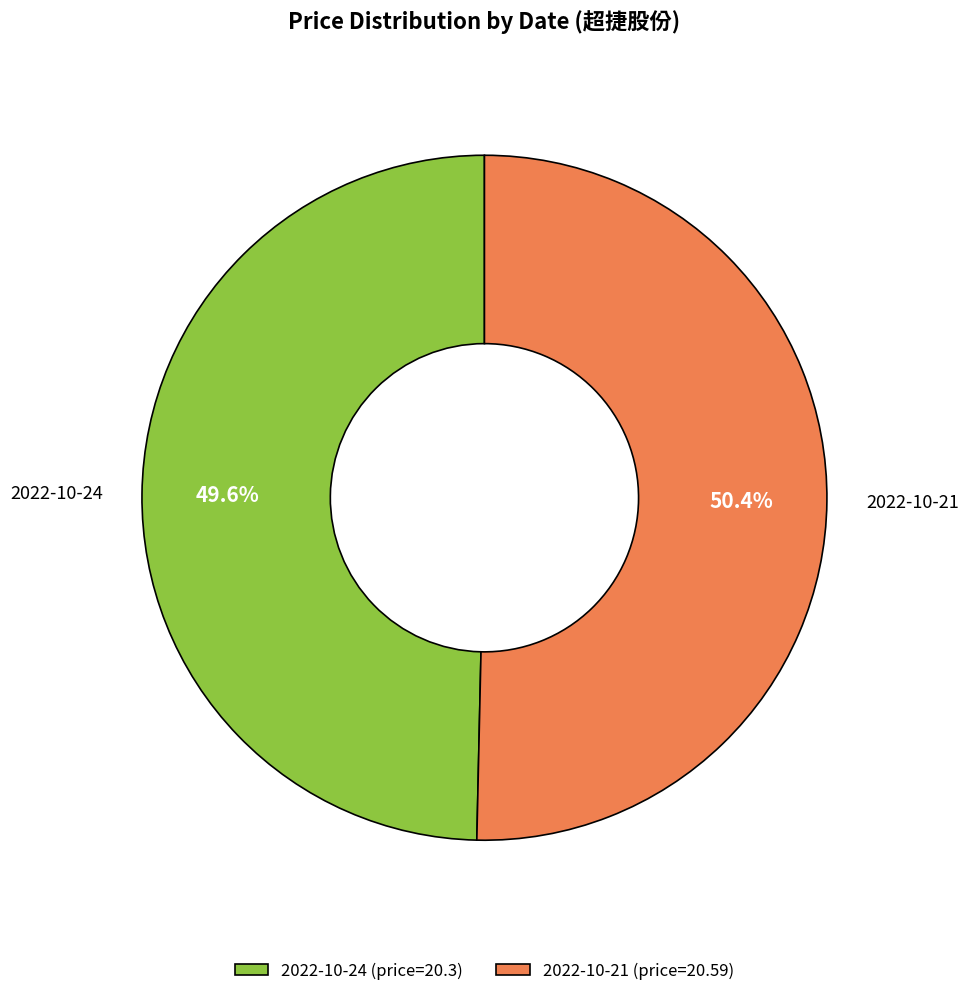

Is there a majority slice in this chart?

Yes